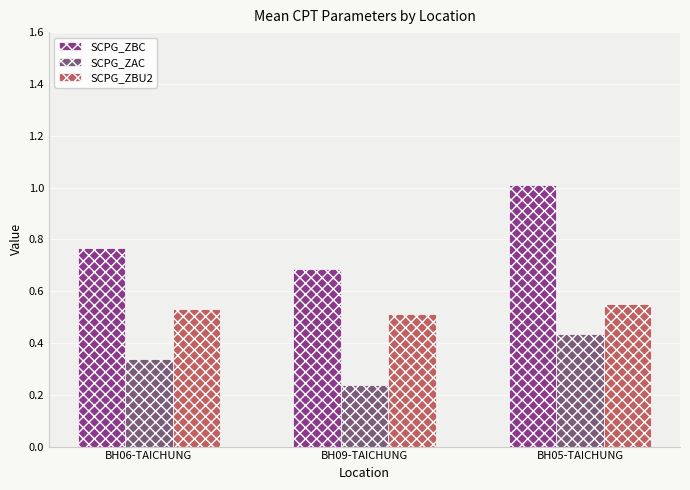

Between BH06-TAICHUNG and BH09-TAICHUNG, which series saw the biggest shift?

SCPG_ZAC